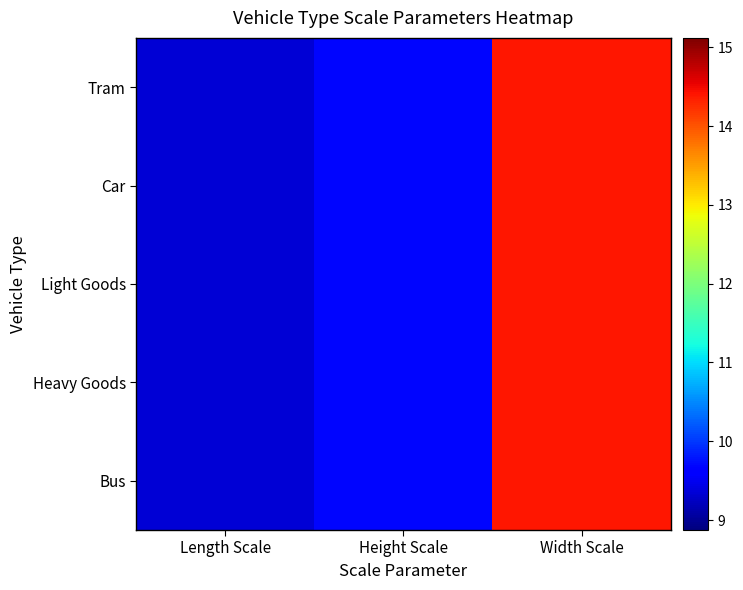

Reading left to right, what are all the values shown in this chart?

Bus: Length Scale=9.3	Height Scale=9.7	Width Scale=14.4
Heavy Goods: Length Scale=9.3	Height Scale=9.7	Width Scale=14.4
Light Goods: Length Scale=9.3	Height Scale=9.7	Width Scale=14.4
Car: Length Scale=9.3	Height Scale=9.7	Width Scale=14.4
Tram: Length Scale=9.3	Height Scale=9.7	Width Scale=14.4